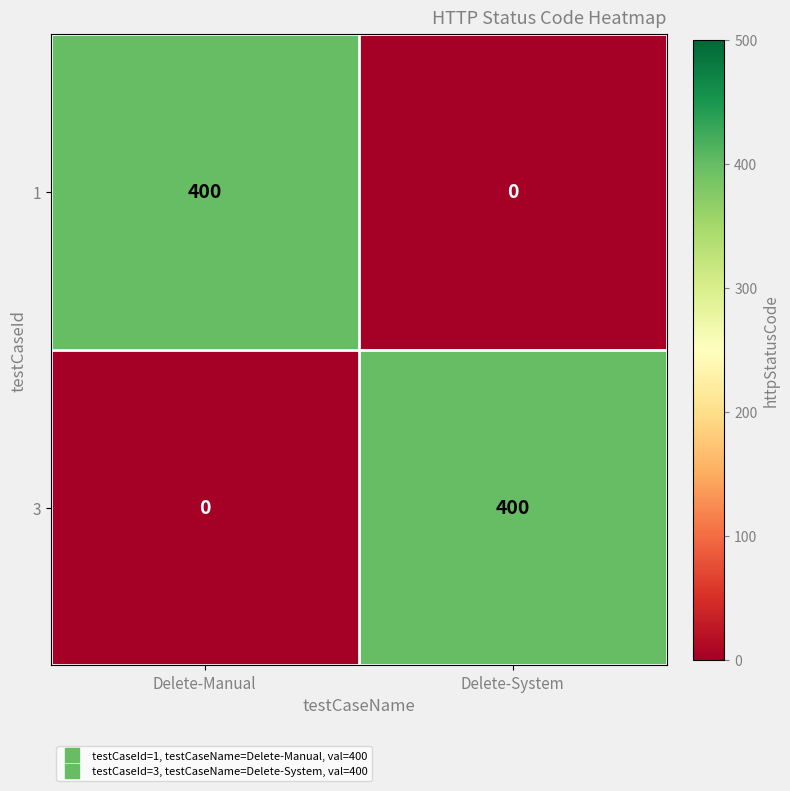

What value does the 1 series have at Delete-Manual, to the nearest 50?

400